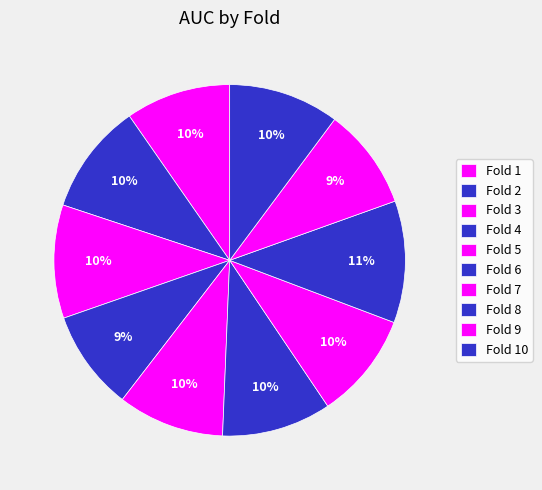

Rank the categories by value from lowest to highest.

4, 9, 1, 5, 7, 6, 10, 2, 3, 8